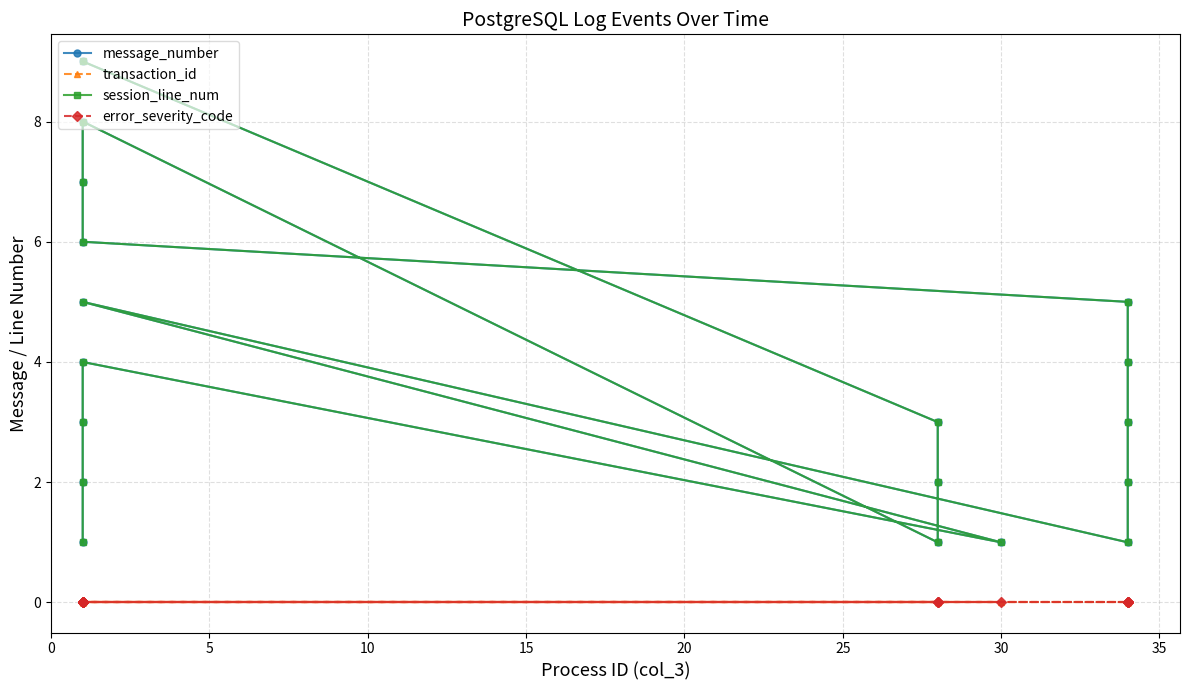

True or false: transaction_id and error_severity_code intersect in this chart.

False